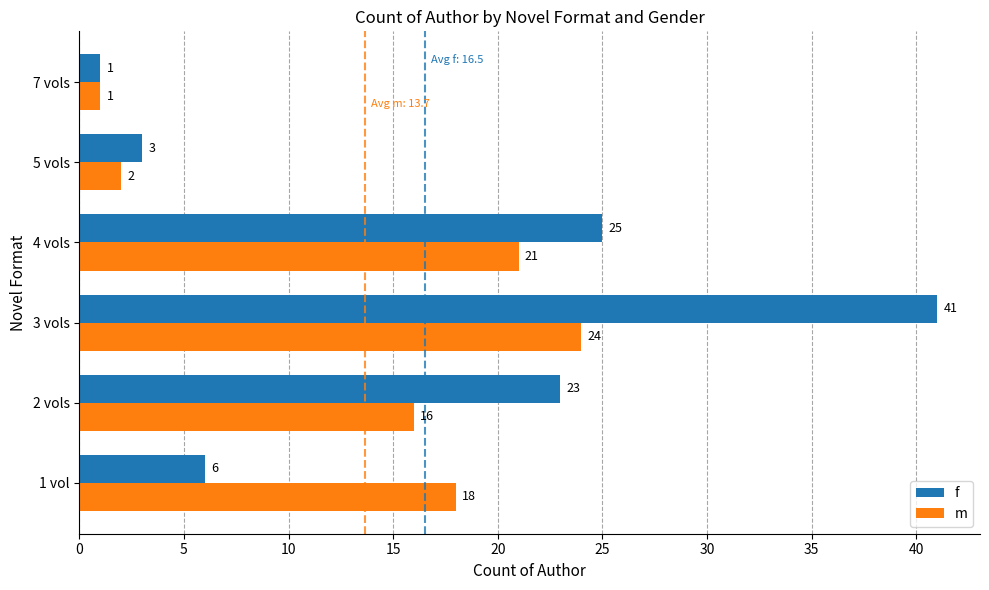

List the series in order of their peak value, lowest first.

m, f